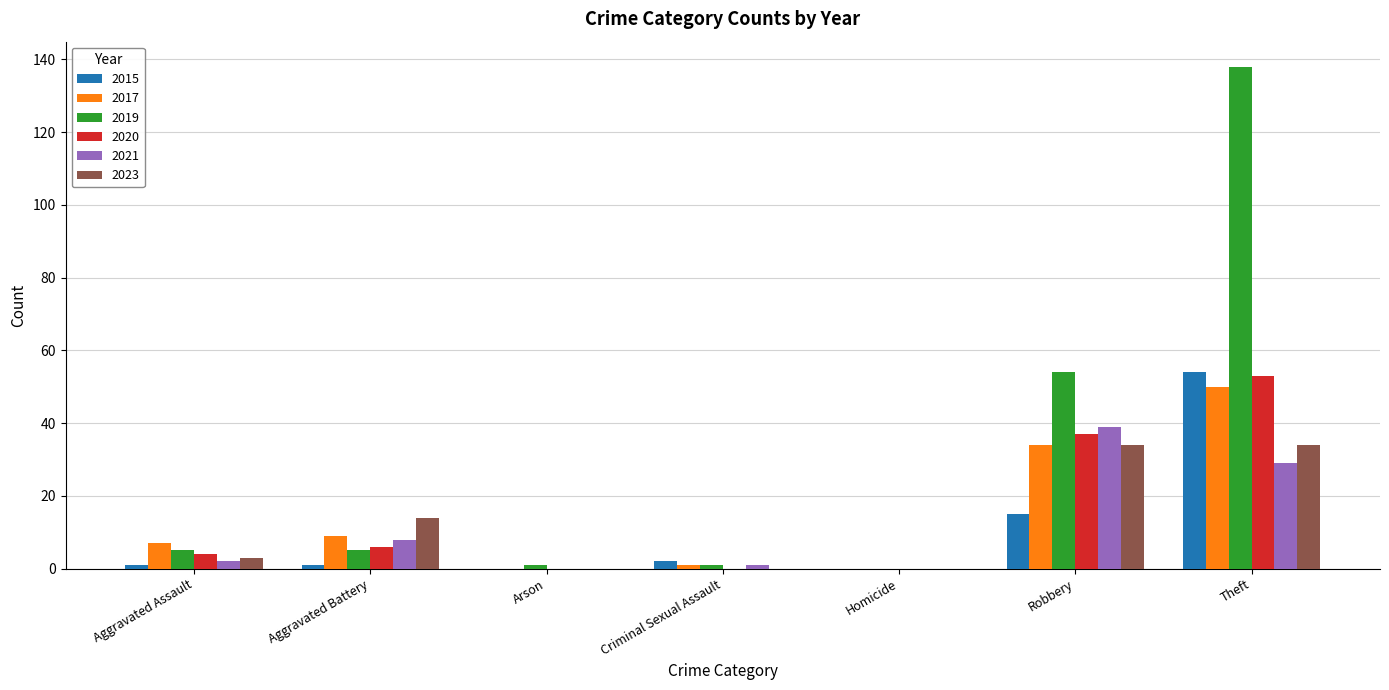

Which category has the highest value in the 2019 series?

Theft